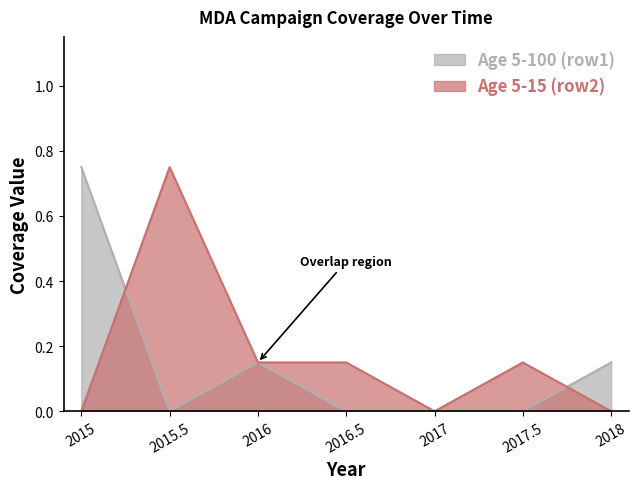

Is it true that Age 5-100 (row1) equals 0.4 at 2017.5?

False